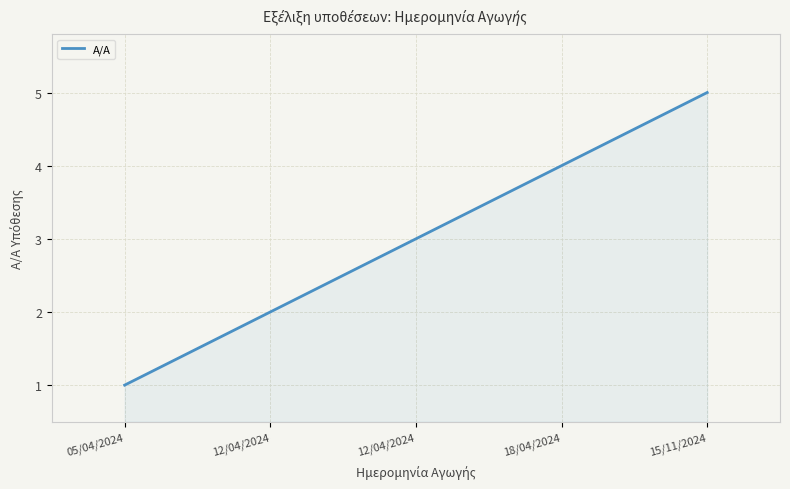

How many distinct data groups are displayed?

1